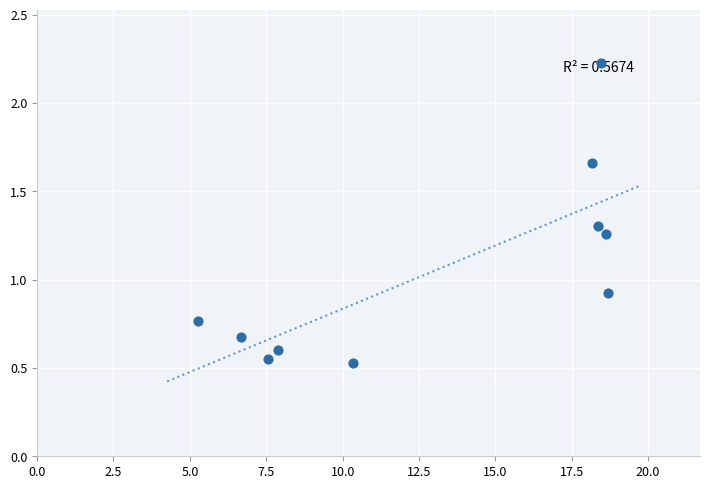

What Y value in the scatter plot is closest to 1?

0.9